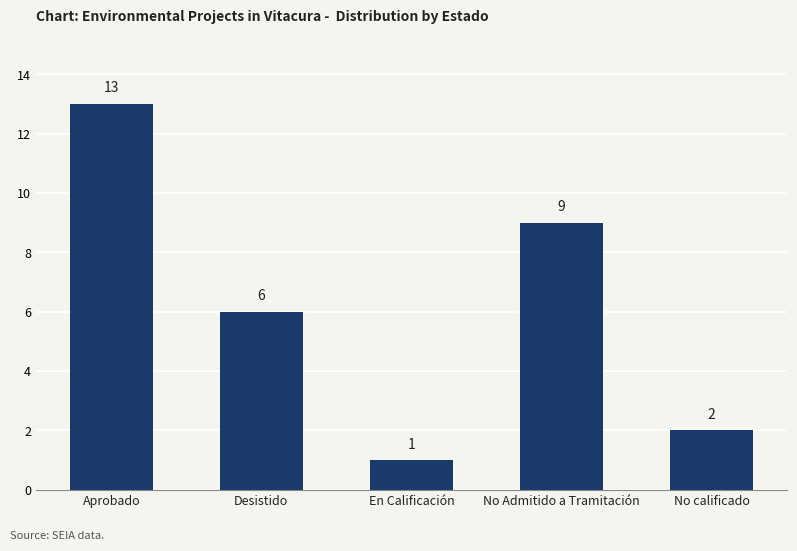

Reading right to left, transcribe all the data shown in this chart.

2	9	1	6	13